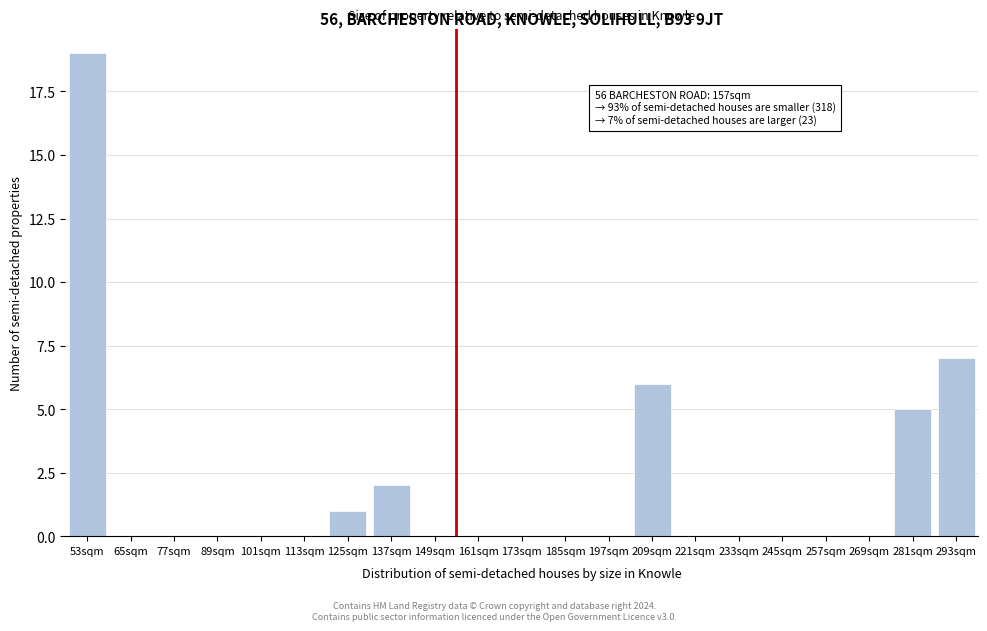

Reading left to right, what are all the values shown in this chart?

53sqm=19	65sqm=0	77sqm=0	89sqm=0	101sqm=0	113sqm=0	125sqm=1	137sqm=2	149sqm=0	161sqm=0	173sqm=0	185sqm=0	197sqm=0	209sqm=6	221sqm=0	233sqm=0	245sqm=0	257sqm=0	269sqm=0	281sqm=5	293sqm=7